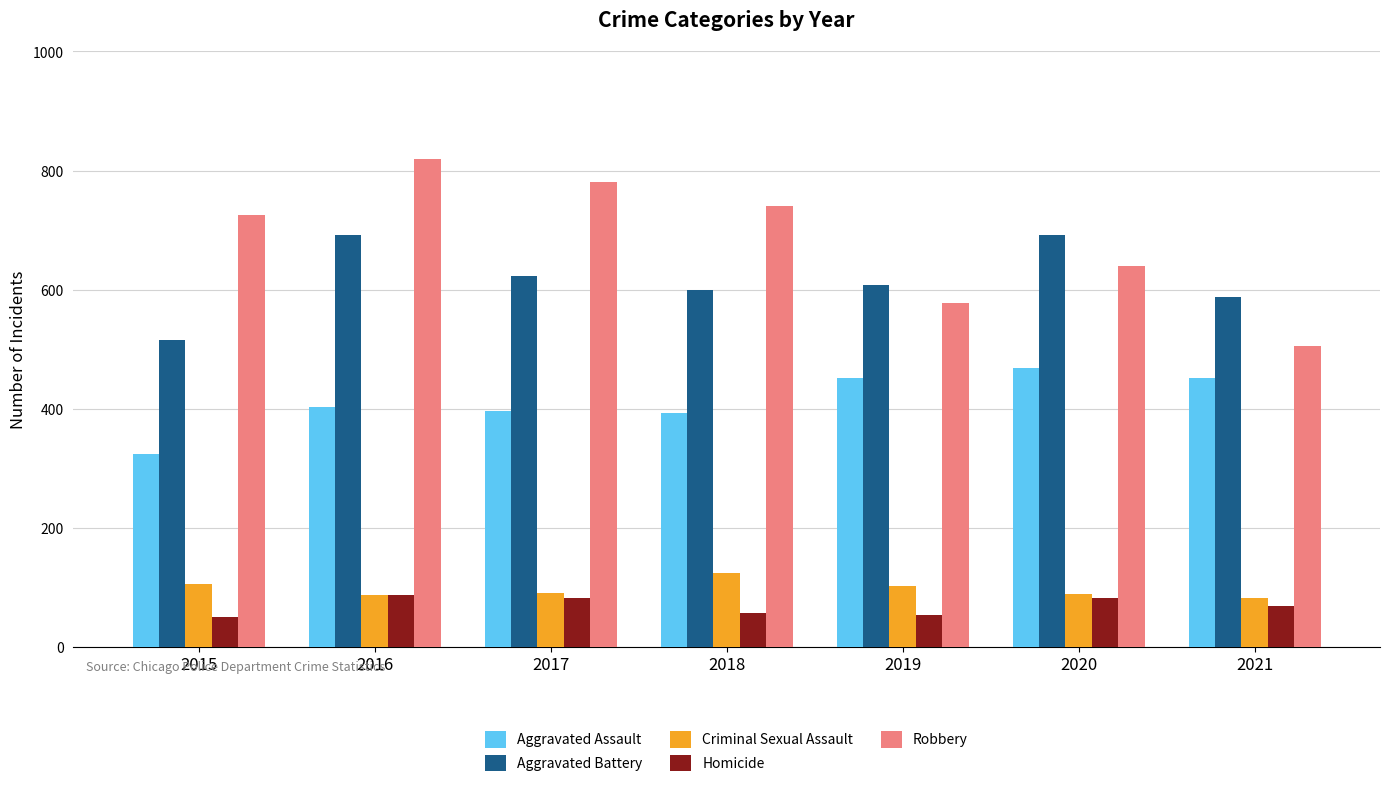

At how many categories does at least one series exceed 109?

7